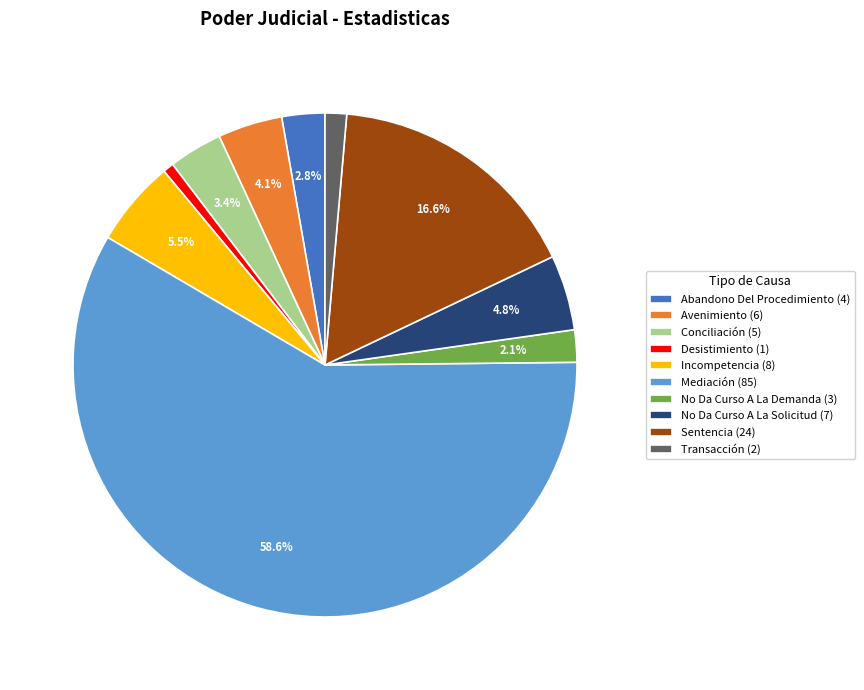

Which category accounts for the majority?

Mediación